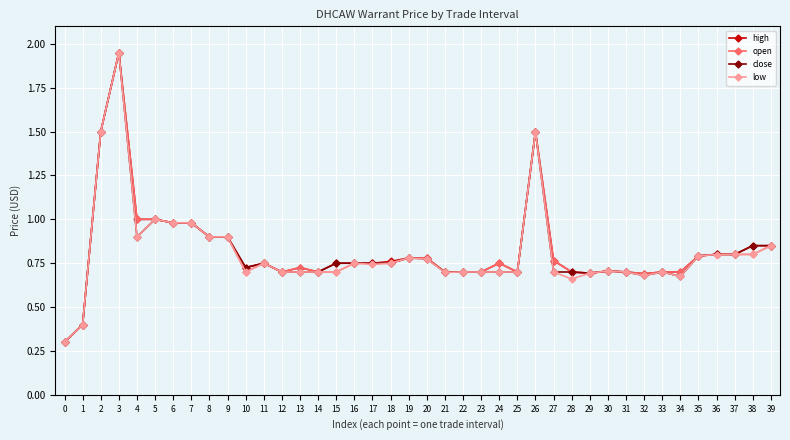

What is the minimum value shown in the chart?

0.3